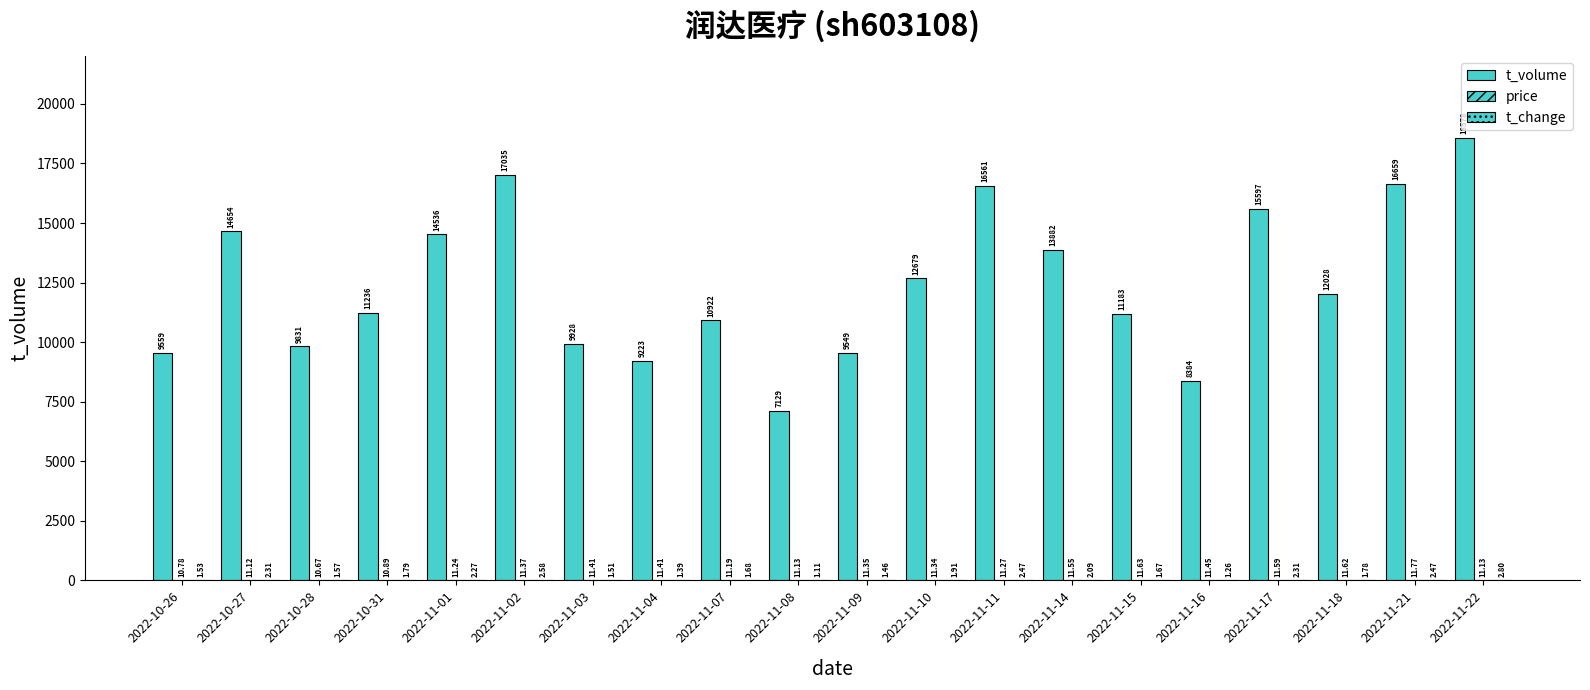

How many groups of bars are there?

20